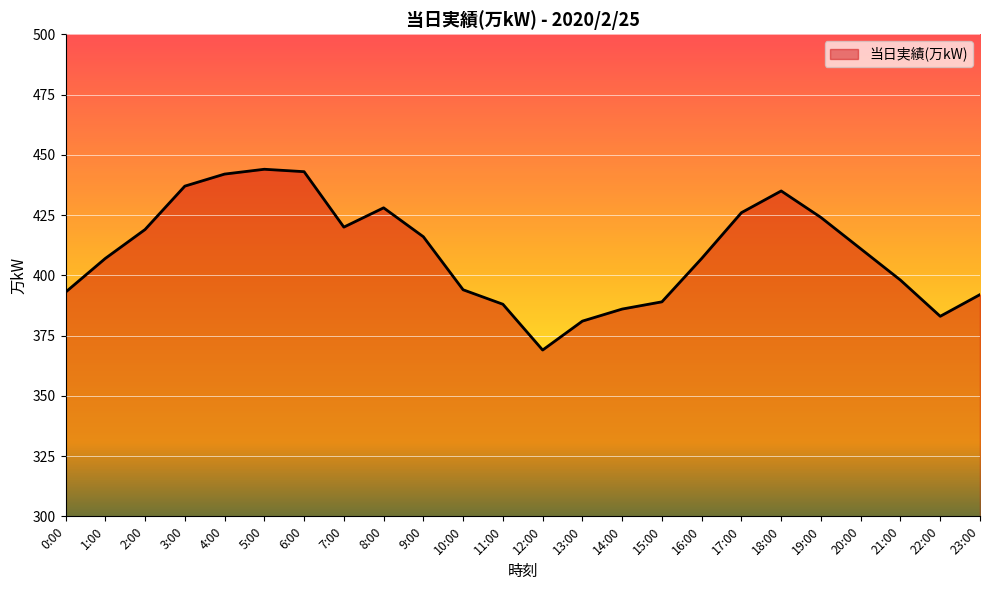

What is the greatest value displayed?

444